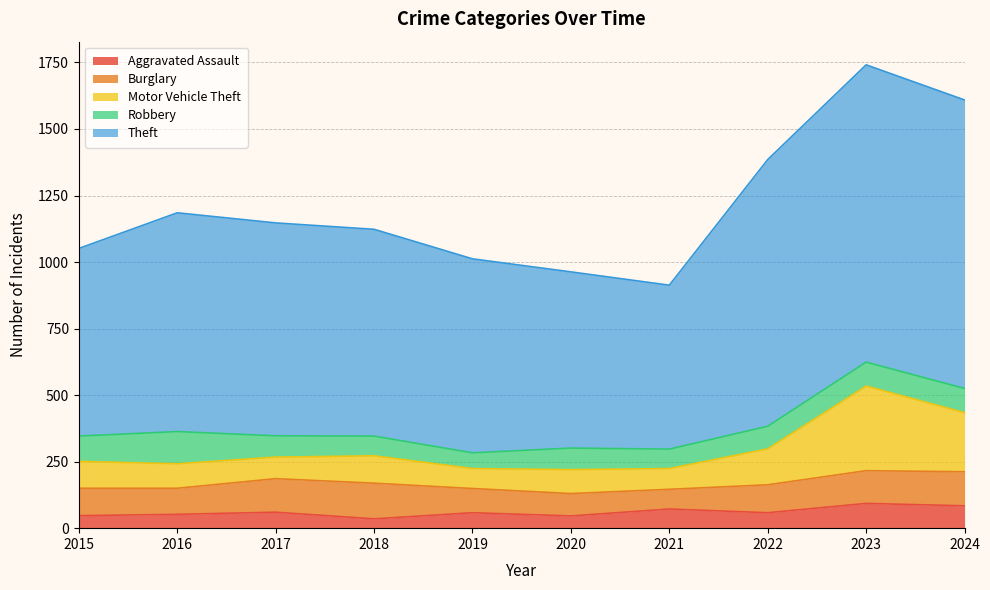

What is the maximum value for Aggravated Assault?

93